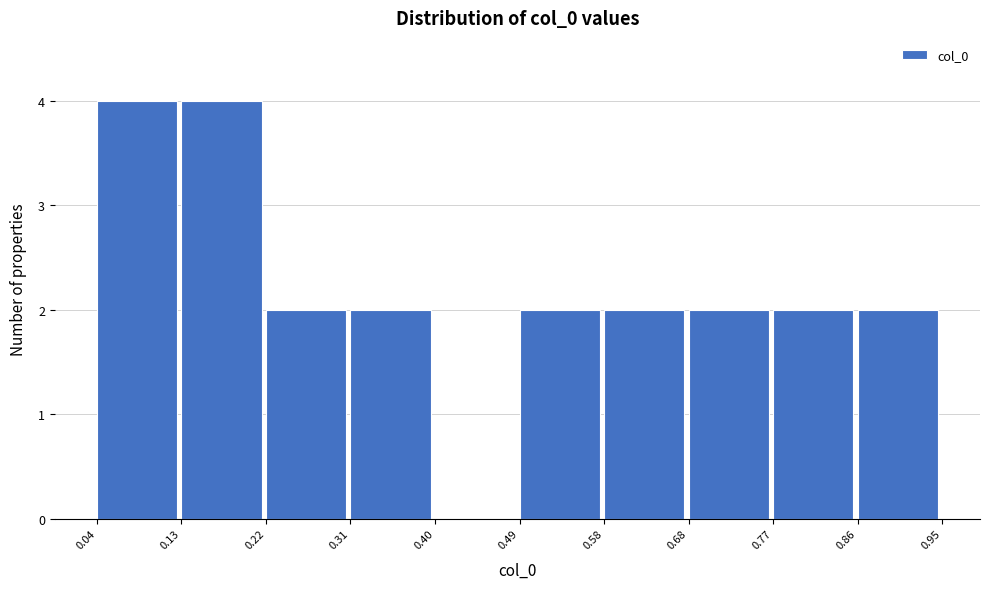

What is the height of the bar covering 0.49 to 0.58 on the x-axis? The values are not printed on the chart, so give them approximately, as read against the axis.

2